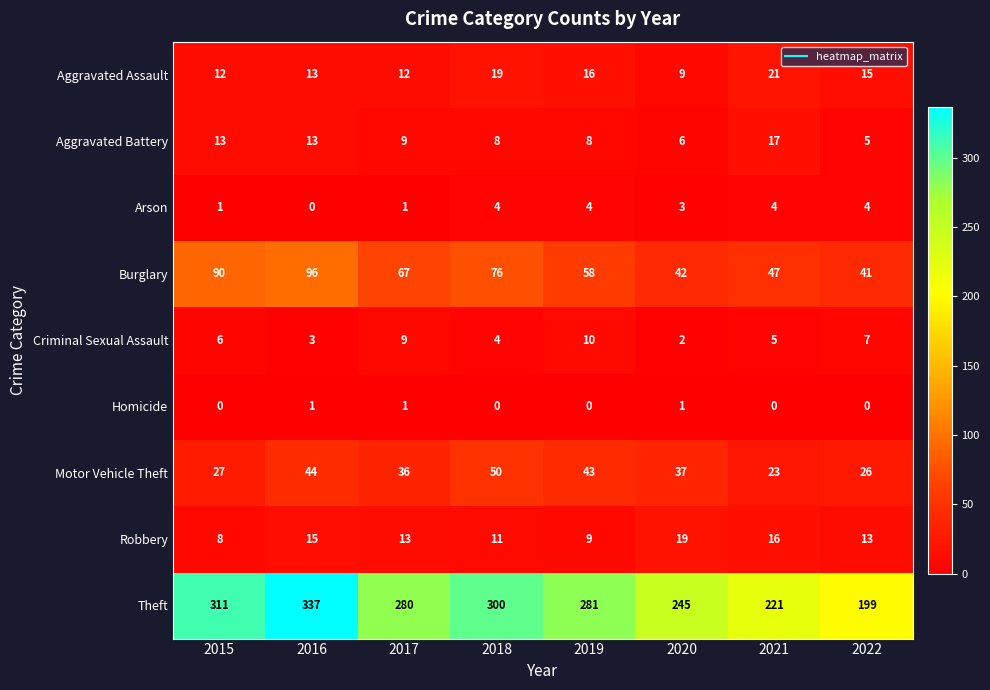

What is the highest value of the Robbery series?

19